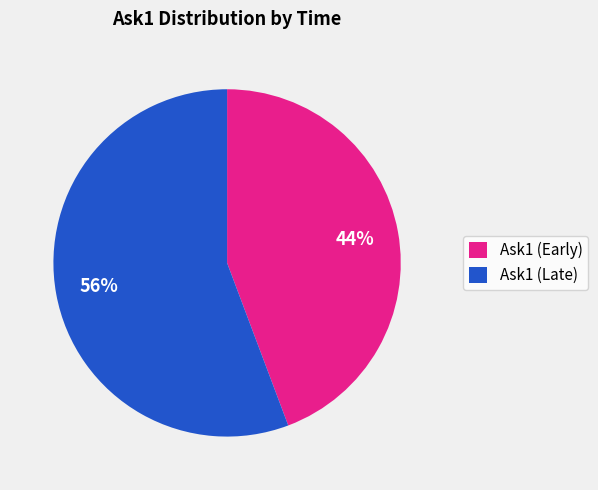

Which has a higher value, Ask1 (Late) or Ask1 (Early)?

Ask1 (Late)